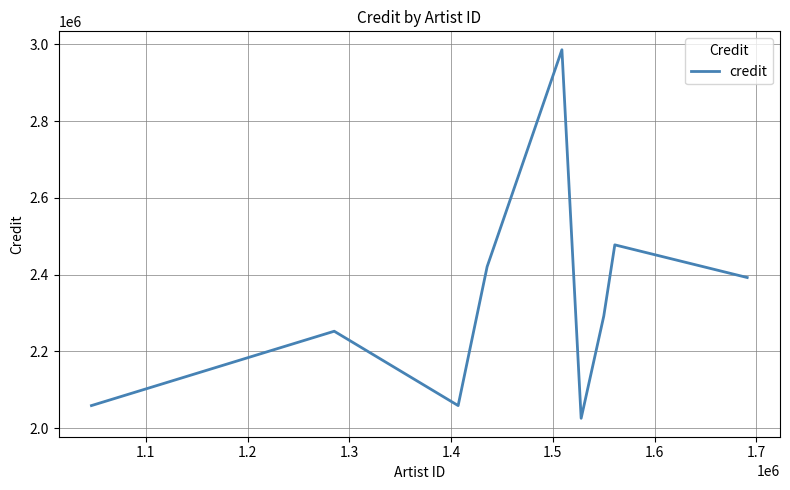

How many lines are shown in the chart?

1